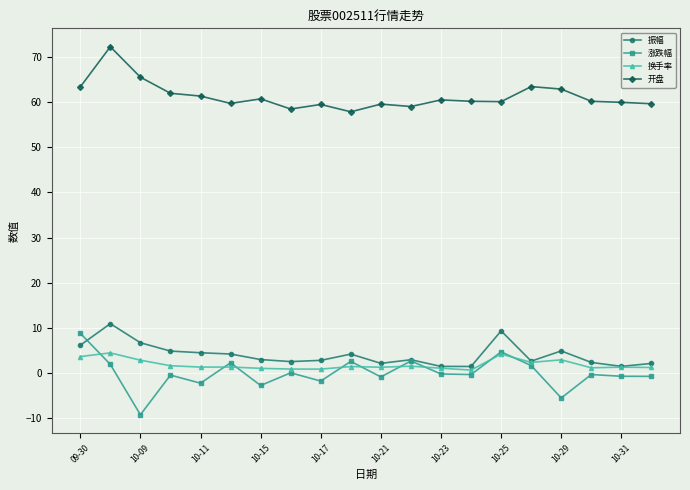

True or false: 开盘 and 振幅 intersect in this chart.

False